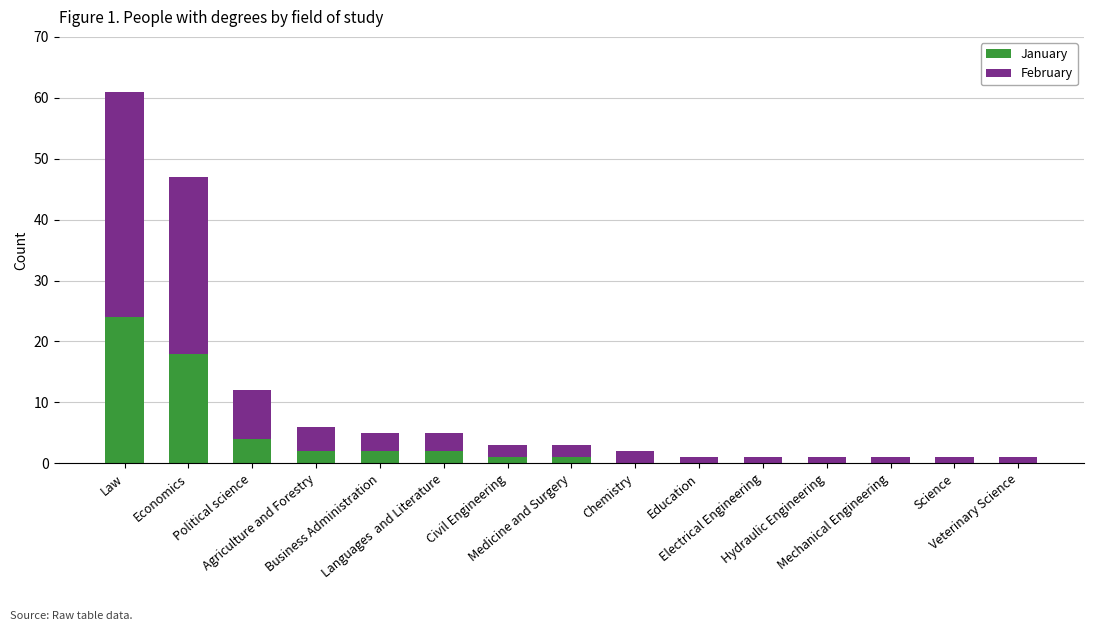

At which category is the sum across all series the highest?

Law